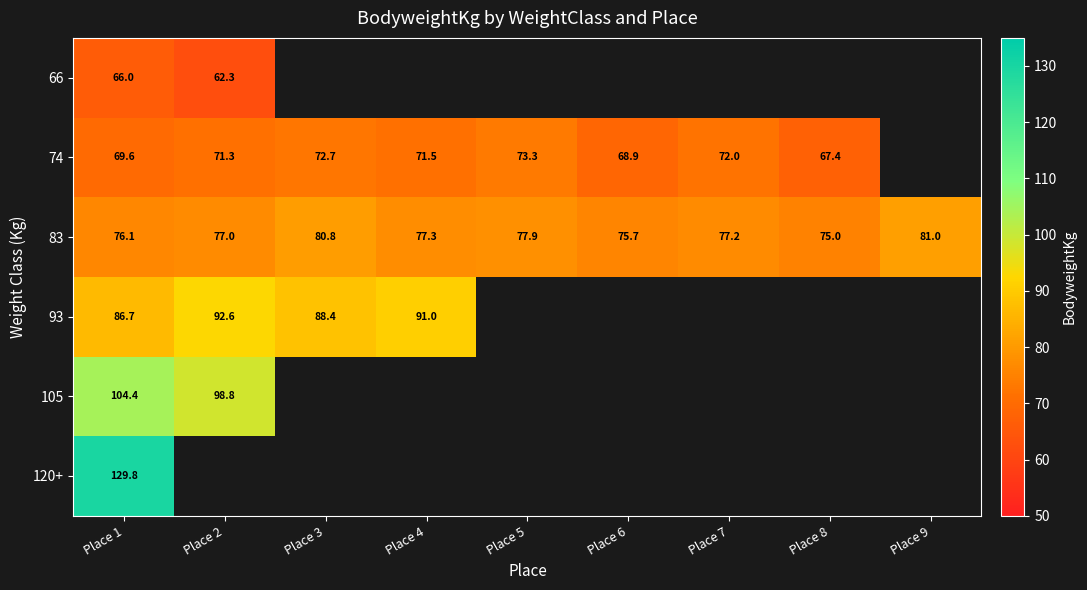

At which category is the sum across all series the highest?

Place 1